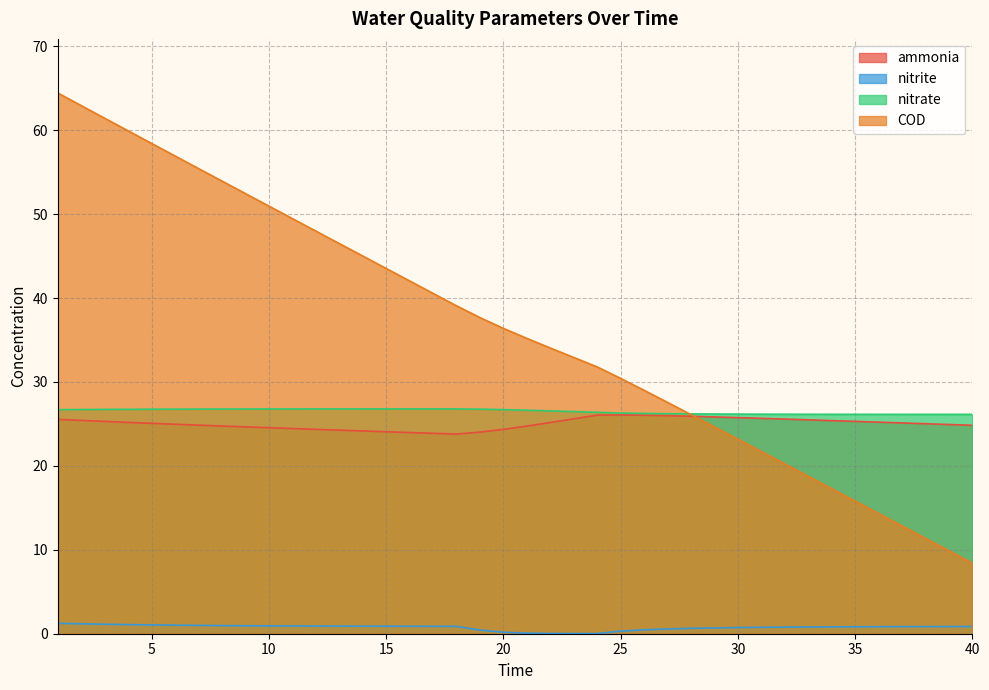

The ammonia series shows 25.1 at 5. True or false?

True